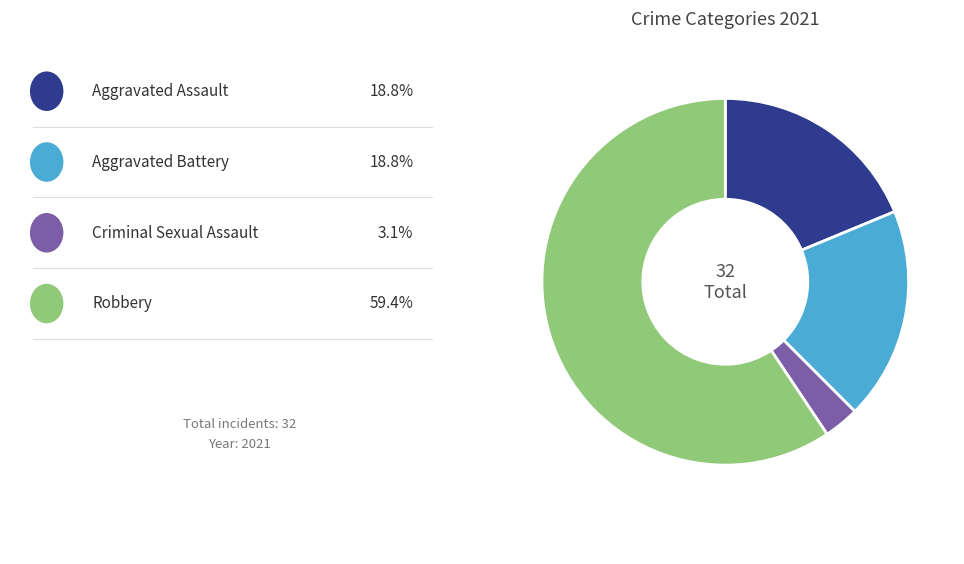

Count the number of slices in the pie.

4